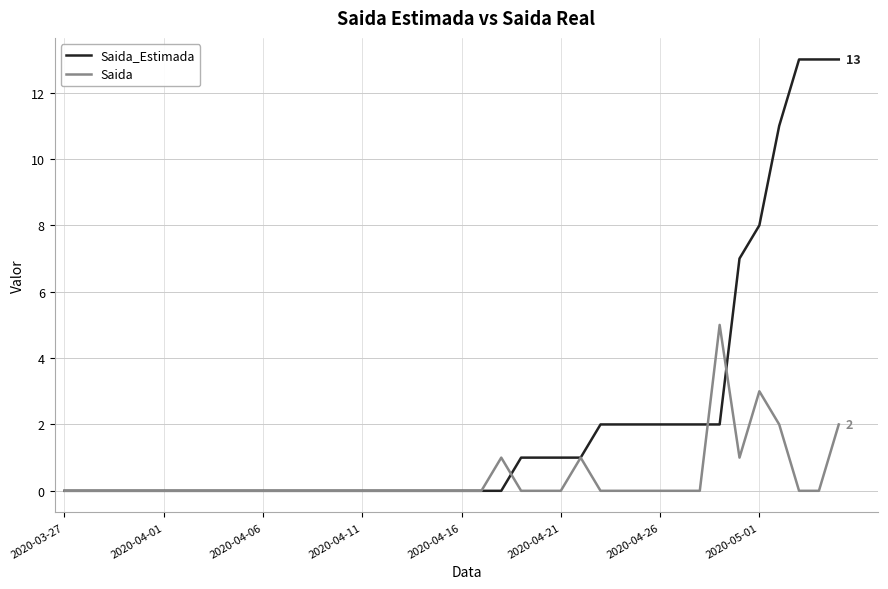

Which series has the largest total across all categories?

Saida_Estimada